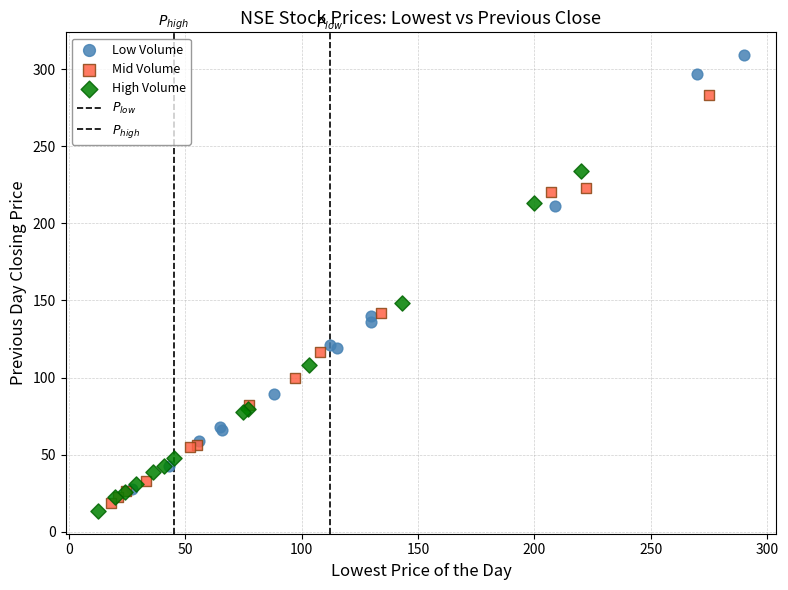

Which series contains the highest Y value?

Low Volume